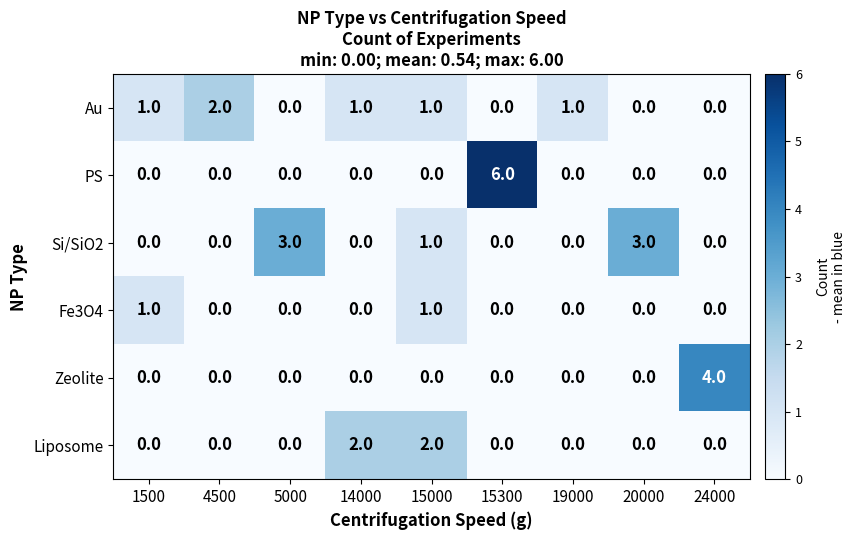

What is the highest value of the Si/SiO2 series?

3